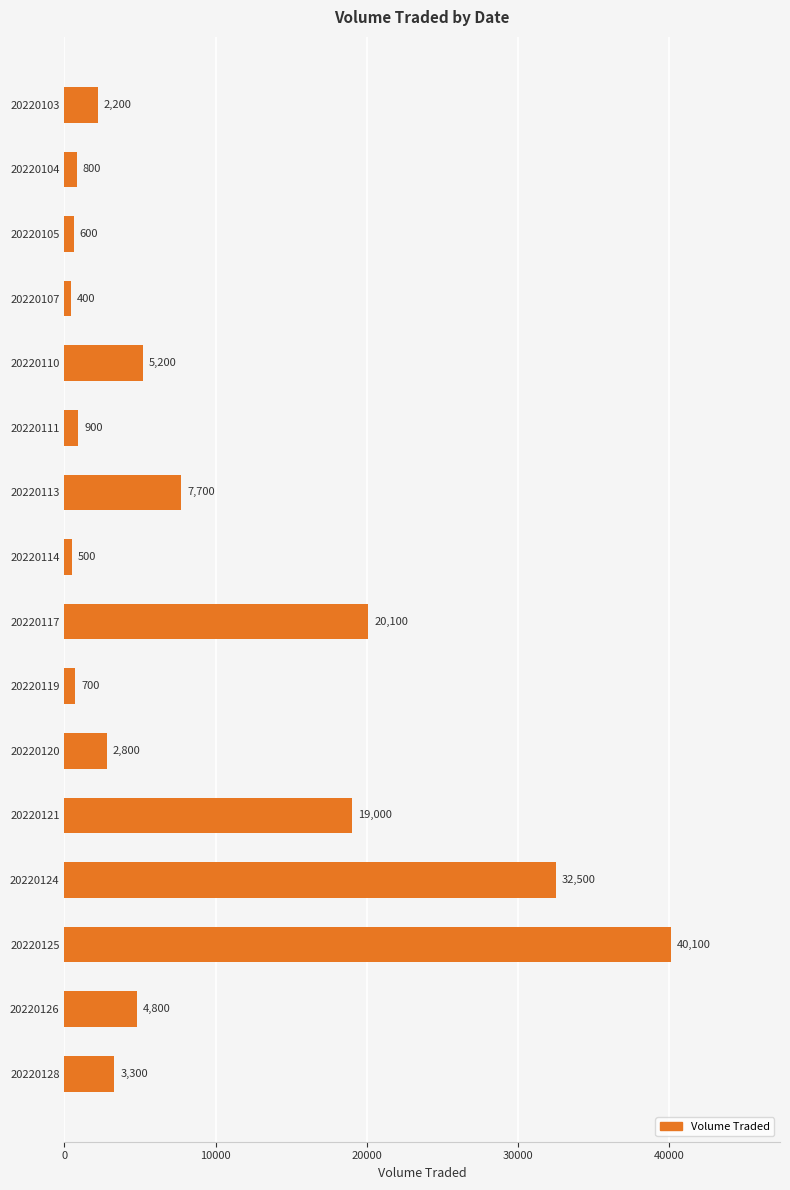

How many categories are shown in the chart?

16